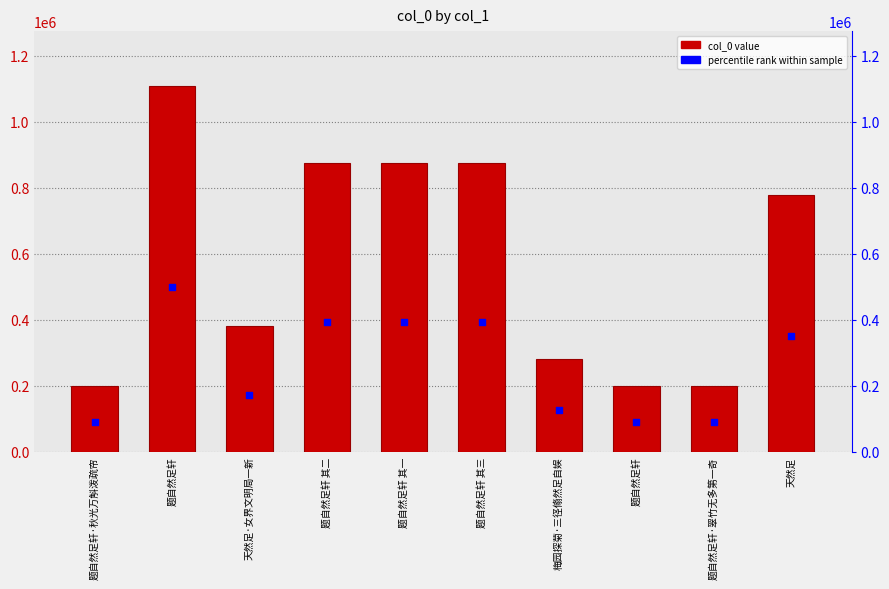

Which series contains the highest Y value?

col_0